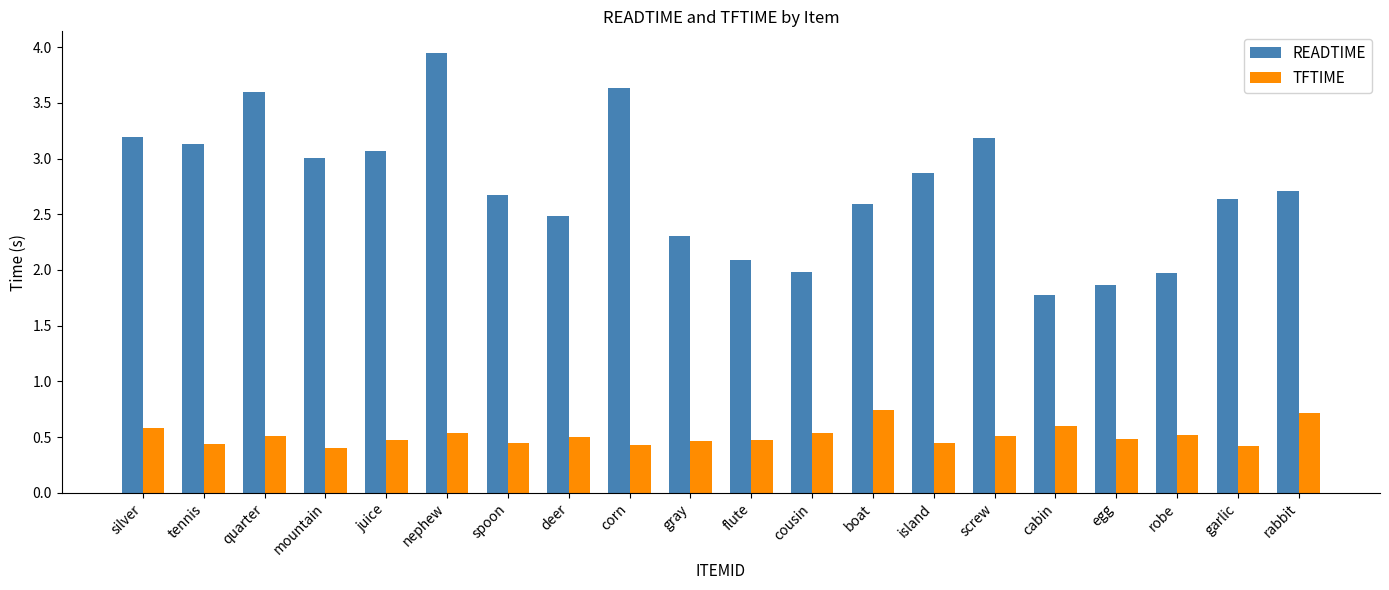

What is the value of the READTIME bar at the 14th from the left?

2.9